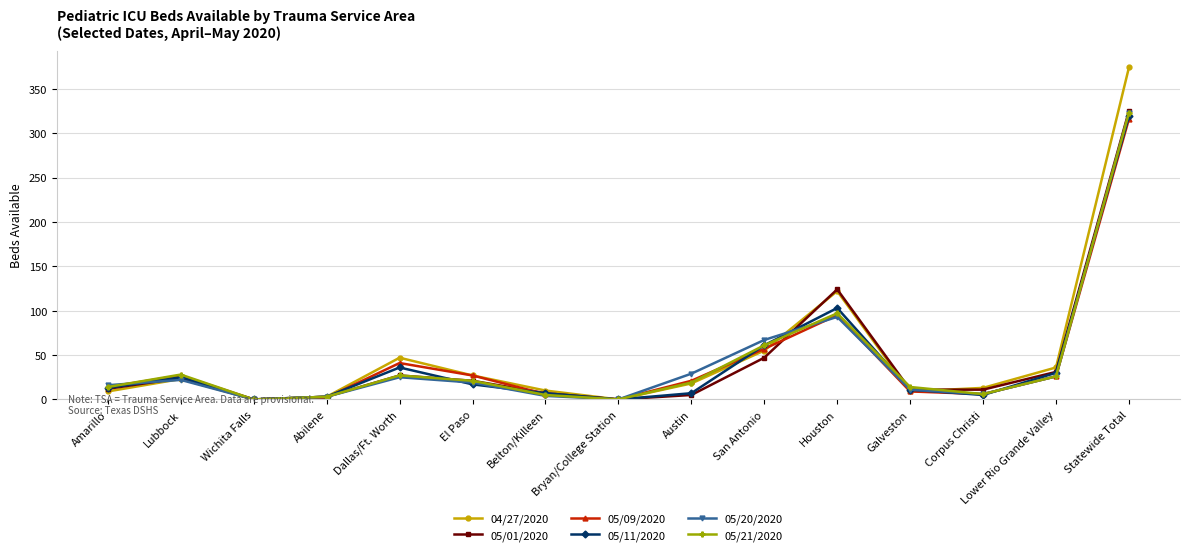

What is the label of the 9th point from the left?

Austin